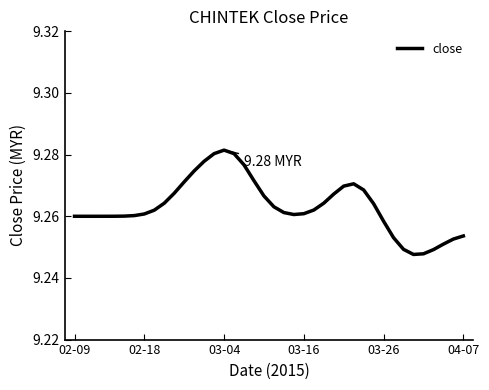

Is this an area chart (filled region under the line)?

No